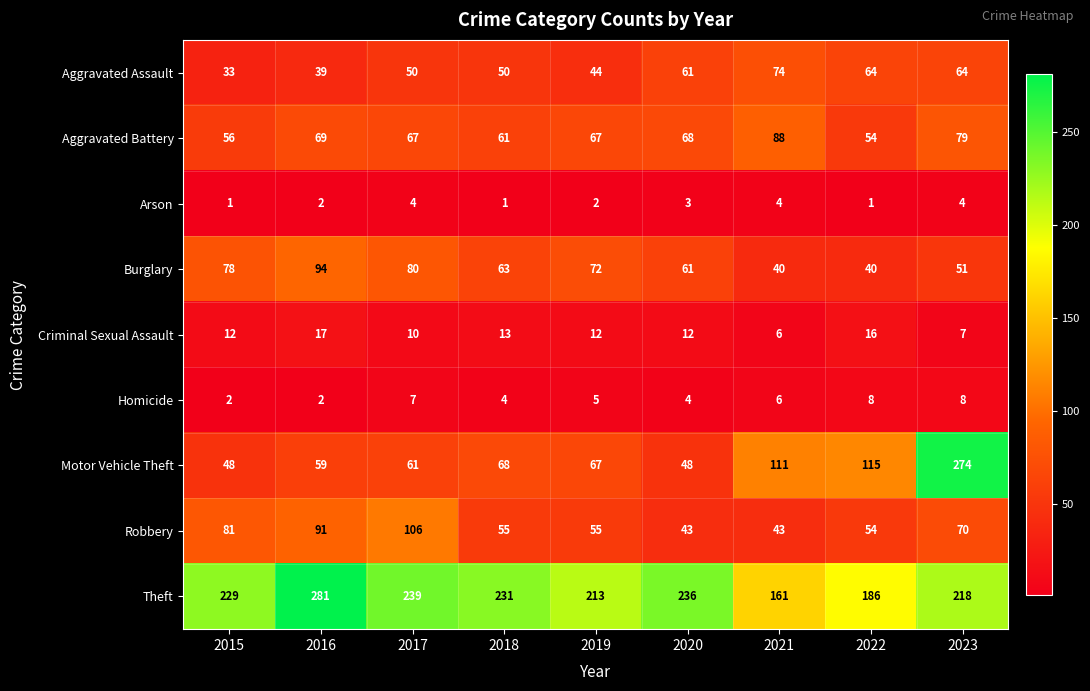

Which category has the highest value across all series?

2016